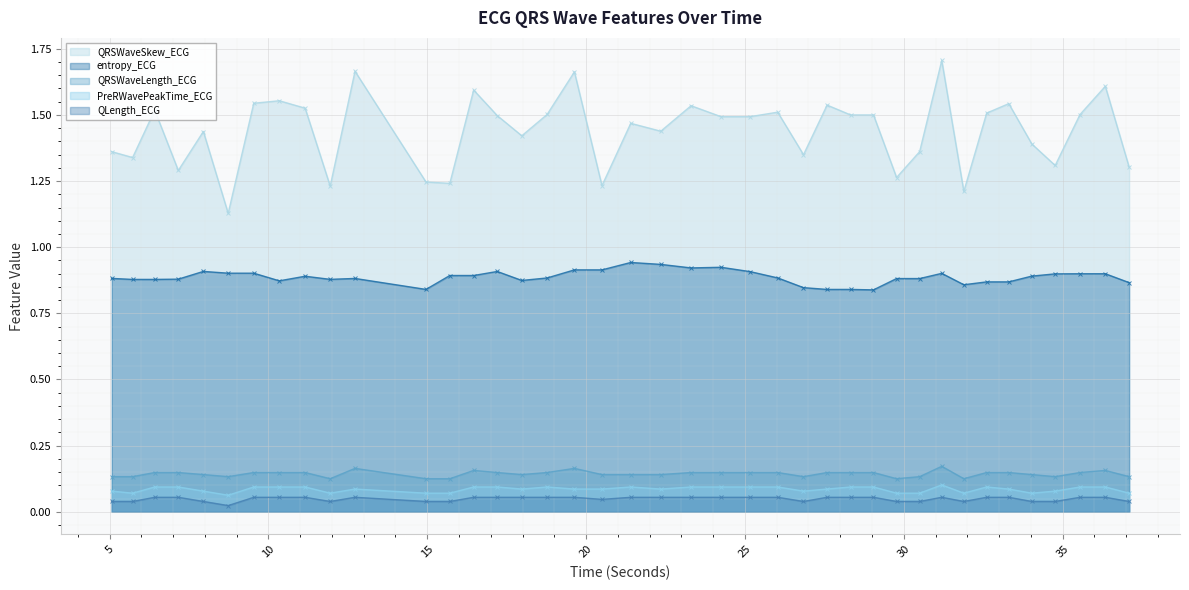

At 34.03125, list the series in order from smallest to largest.

QLength_ECG, PreRWavePeakTime_ECG, QRSWaveLength_ECG, entropy_ECG, QRSWaveSkew_ECG